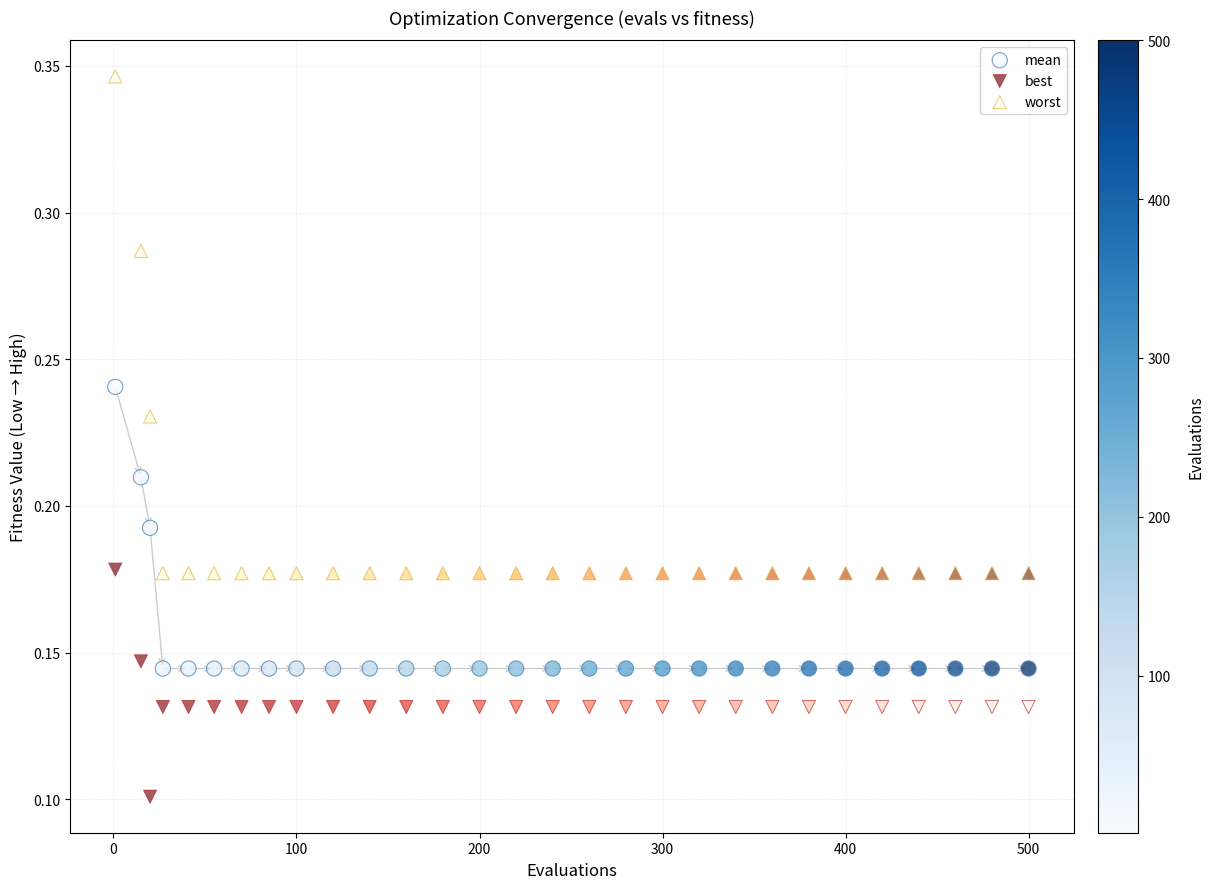

Which series contains the lowest Y value?

best